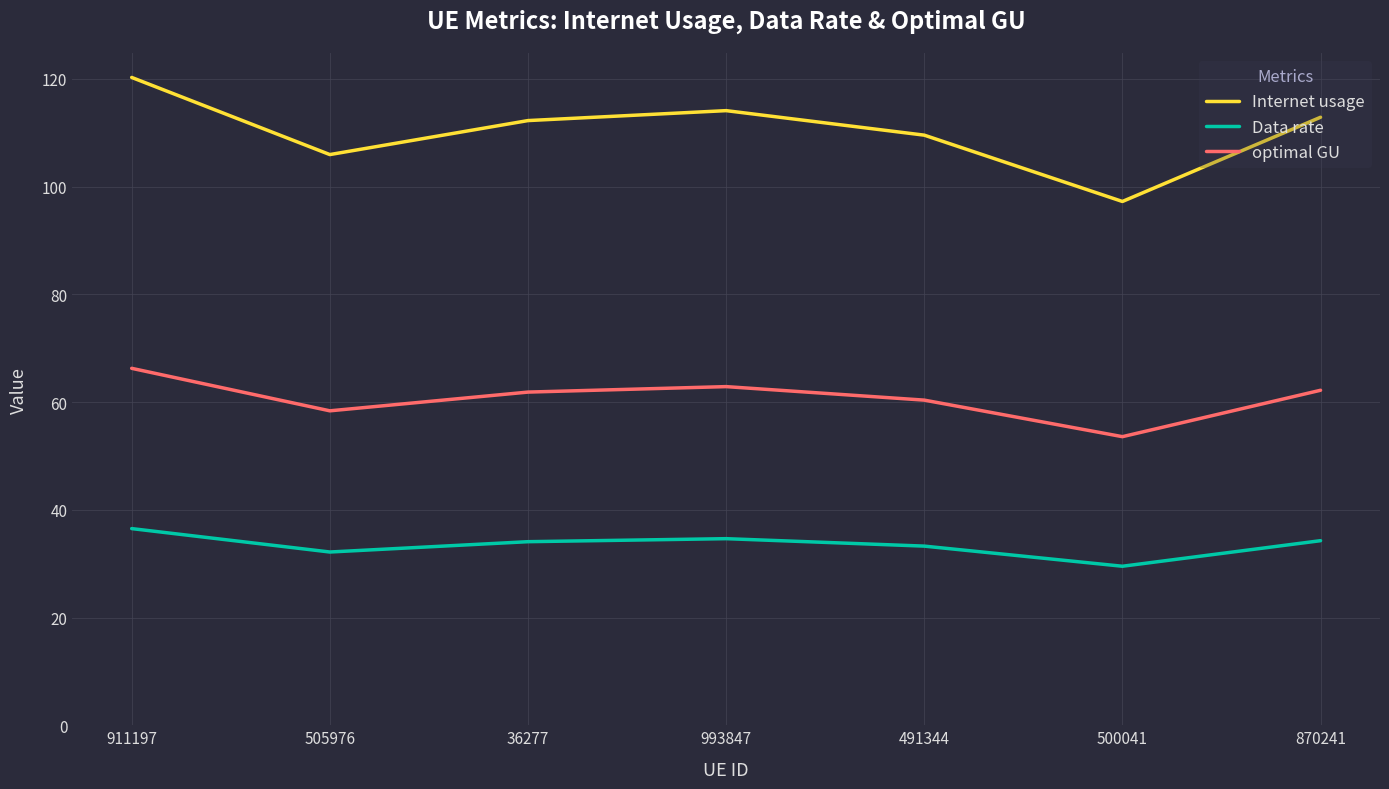

What is the difference between the maximum and minimum values in the optimal GU series?

12.7